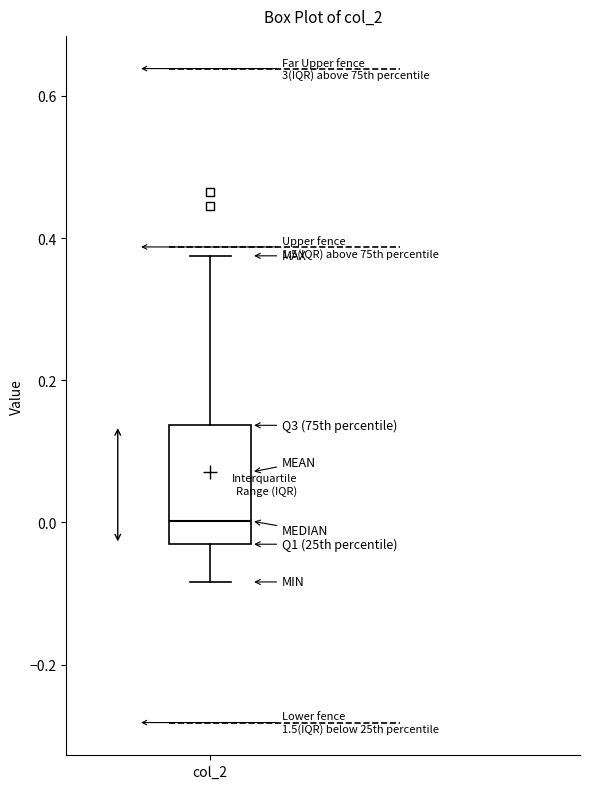

Where is the lower edge of the box for col_2 on the y-axis? The values are not printed on the chart, so give them approximately, as read against the axis.

-0.04